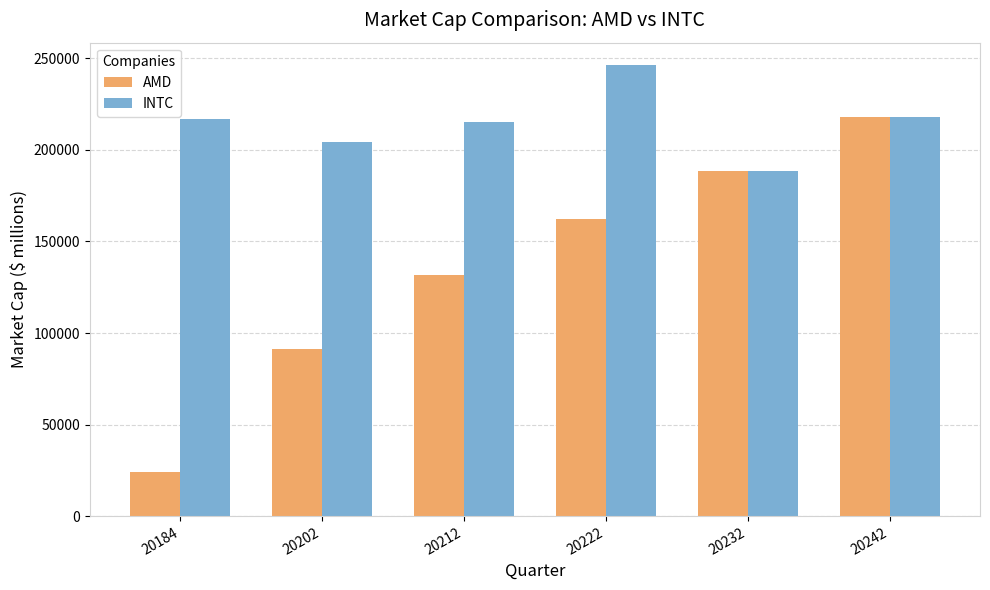

At how many categories does at least one series exceed 111137?

6